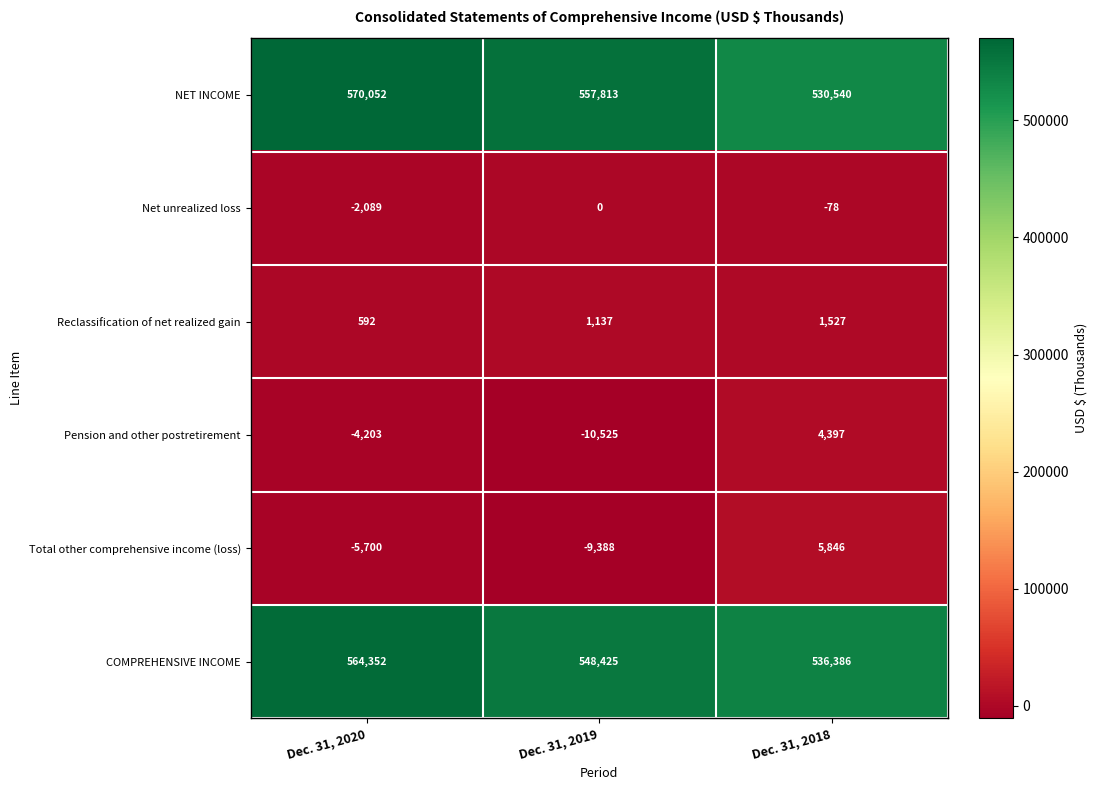

At Dec. 31, 2018, list the series in order from smallest to largest.

Net unrealized loss, Reclassification of net realized gain, Pension and other postretirement, Total other comprehensive income (loss), NET INCOME, COMPREHENSIVE INCOME